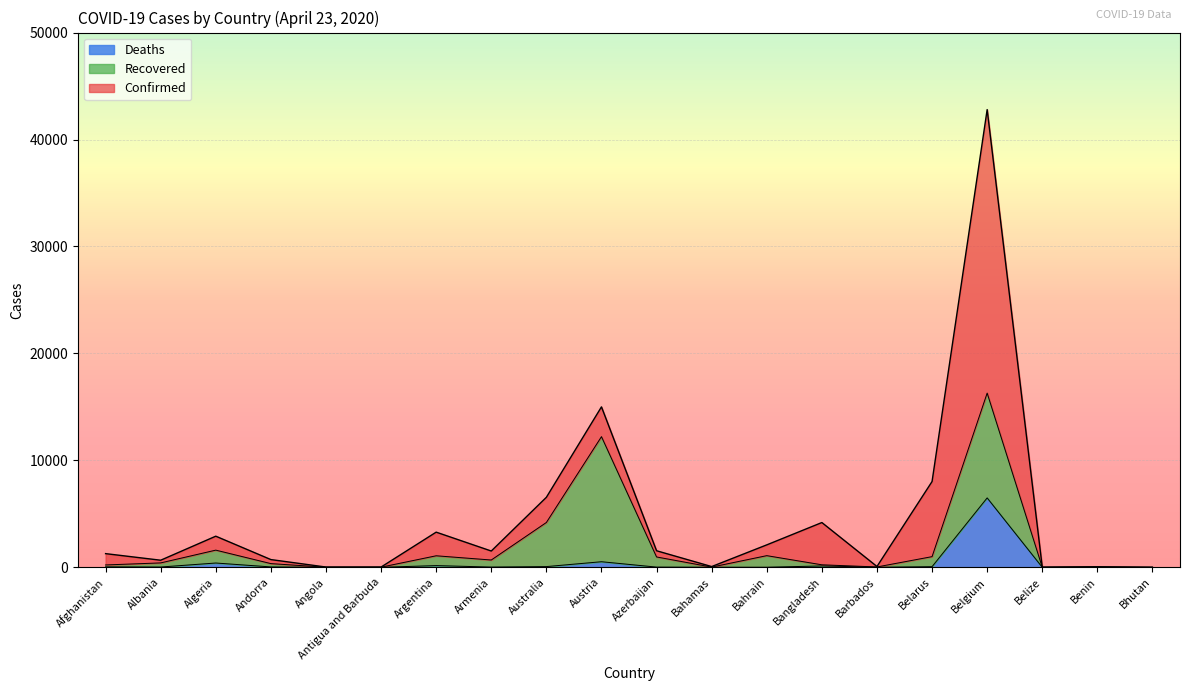

True or false: Deaths and Confirmed cross at least once.

False